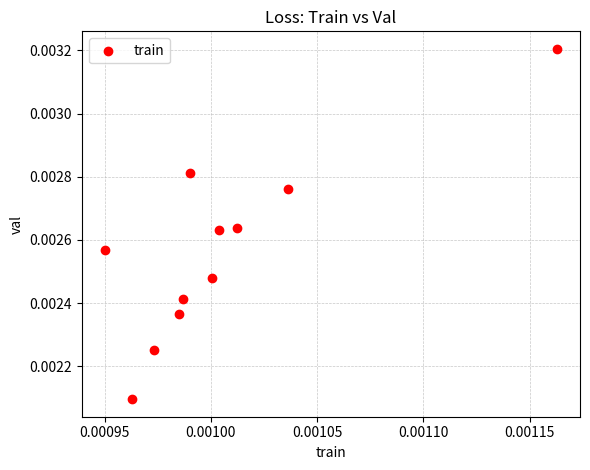

Count the number of points in this scatter plot.

11